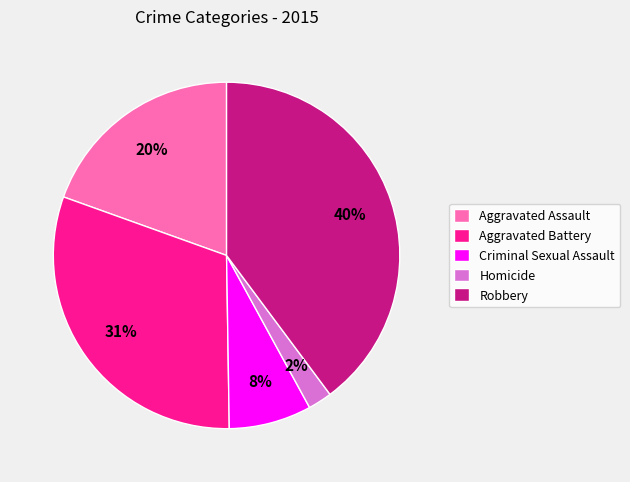

The Aggravated Assault slice represents 20% of the pie. True or false?

True